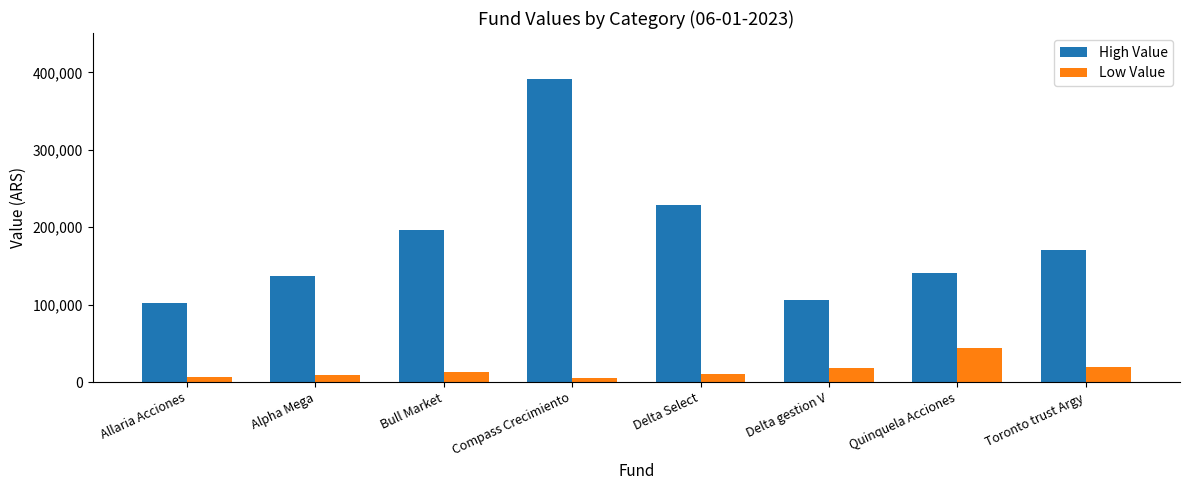

At how many categories does at least one series exceed 272247?

1